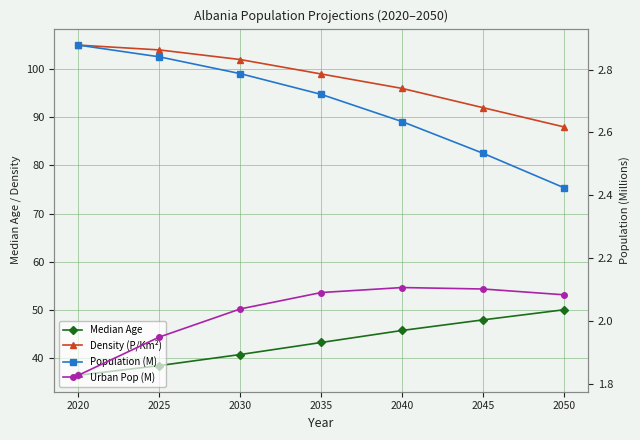

Reading left to right, what are all the values shown in this chart?

Median Age: 2020=36.4	2025=38.4	2030=40.7	2035=43.2	2040=45.7	2045=47.9	2050=50.0
Density (P/Km²): 2020=105.0	2025=104.0	2030=102.0	2035=99.0	2040=96.0	2045=92.0	2050=88.0
Population (M): 2020=2.9	2025=2.8	2030=2.8	2035=2.7	2040=2.6	2045=2.5	2050=2.4
Urban Pop (M): 2020=1.8	2025=1.9	2030=2.0	2035=2.1	2040=2.1	2045=2.1	2050=2.1